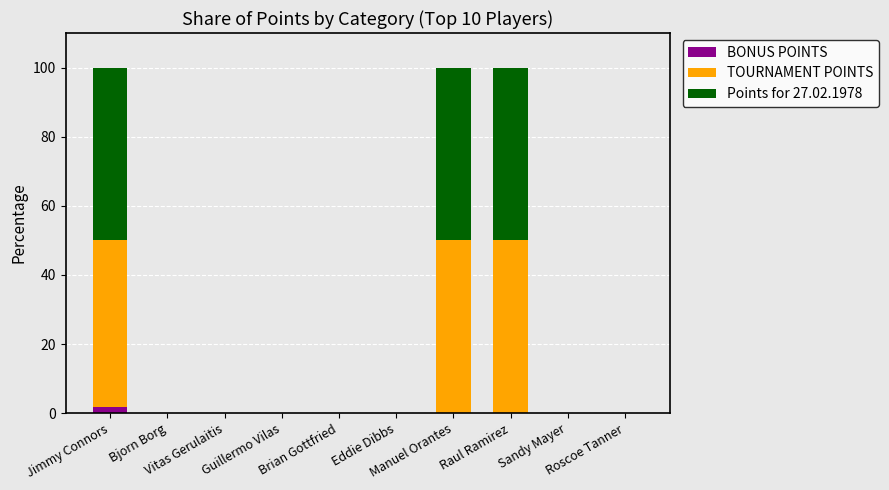

Count the number of categories in the chart.

10